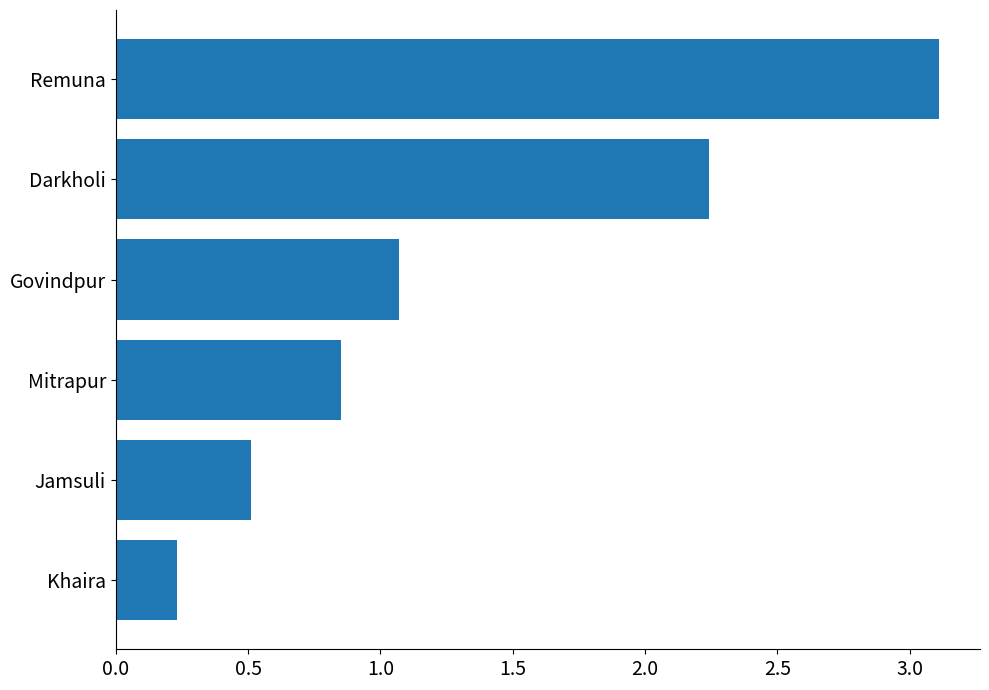

Are the bars horizontal?

Yes